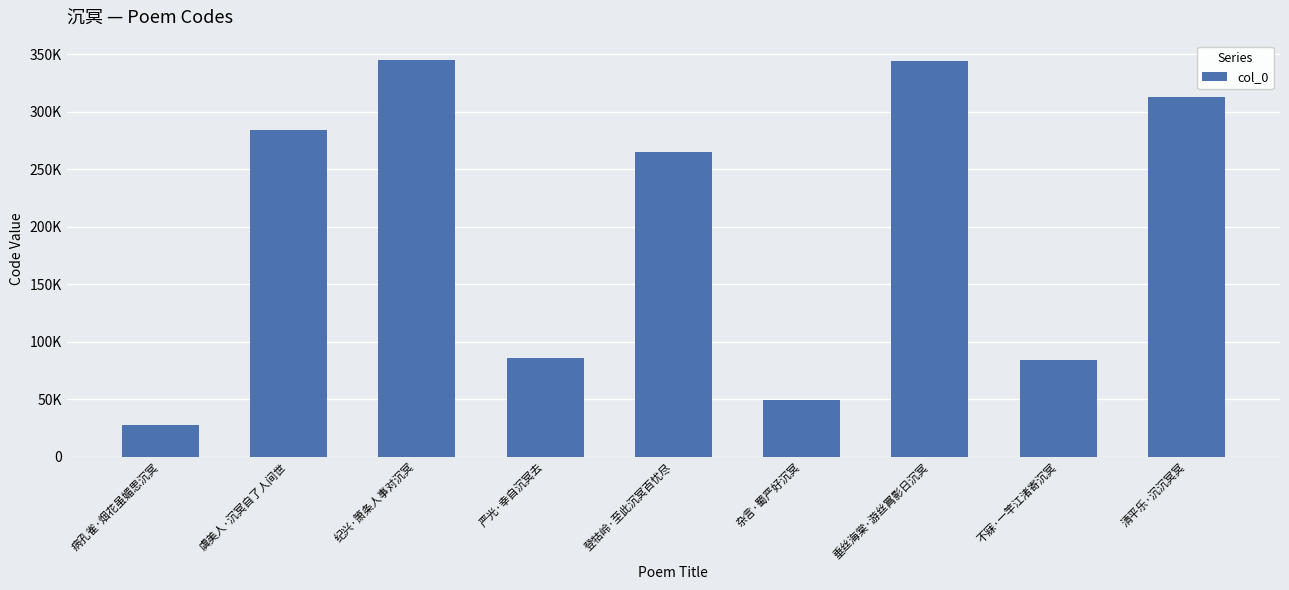

Does the chart contain any negative values?

No